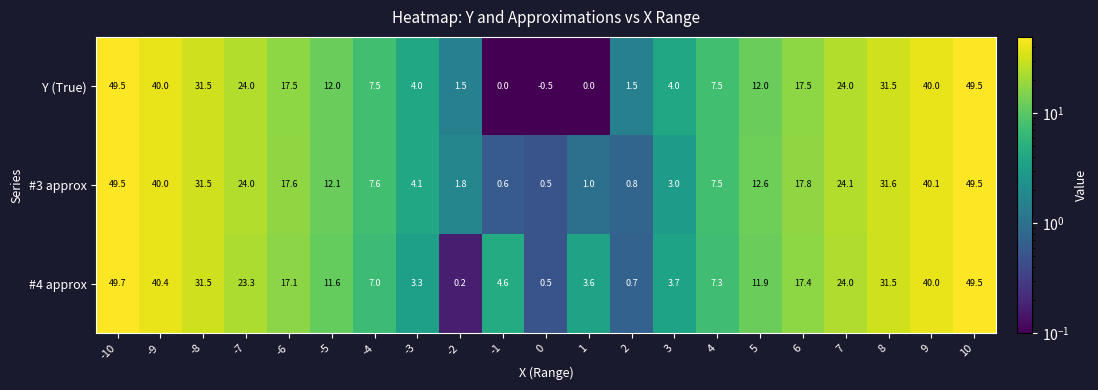

Rank the series at -5 from highest to lowest value.

#3 approx, Y (True), #4 approx